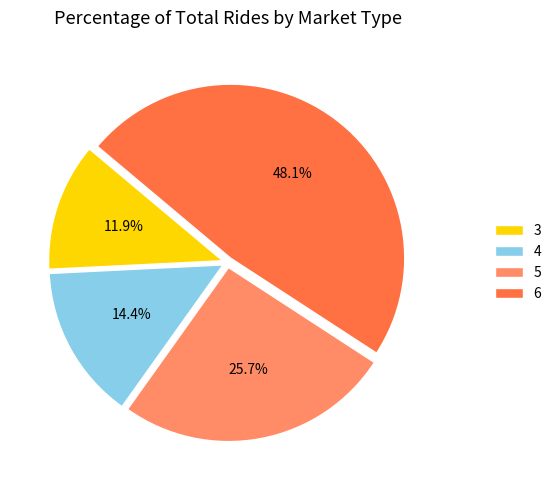

True or false: 4 accounts for 14% of the total.

True